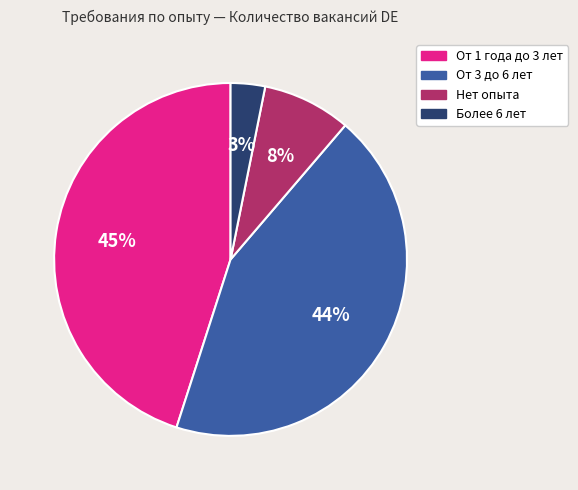

Which slice is the largest?

От 1 года до 3 лет